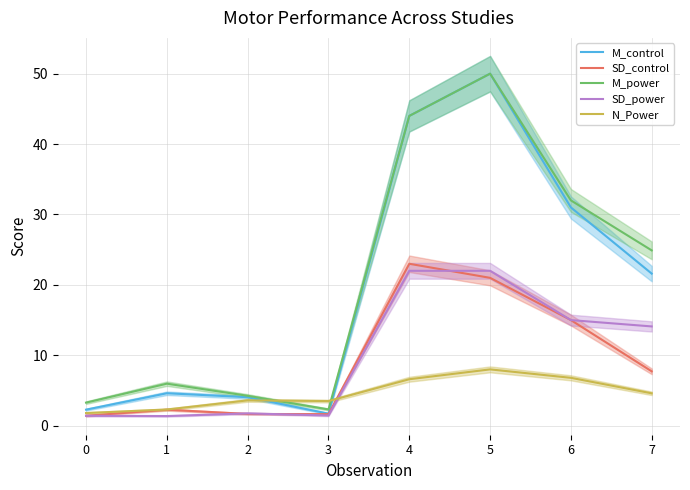

At which label does SD_control first exceed 7?

4